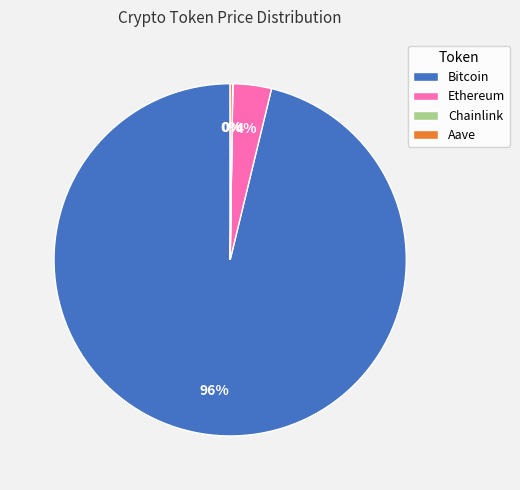

To the nearest percent, what is the difference between the largest and smallest slice percentages?

96%